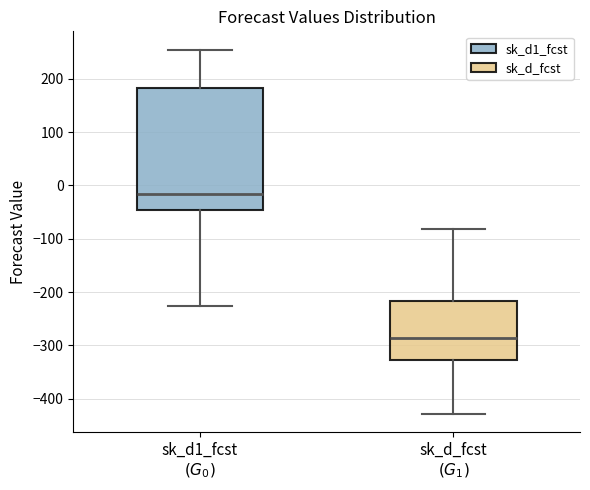

Comparing the boxes themselves (not the whiskers), which one is the tallest?

sk_d1_fcst $(G_0)$